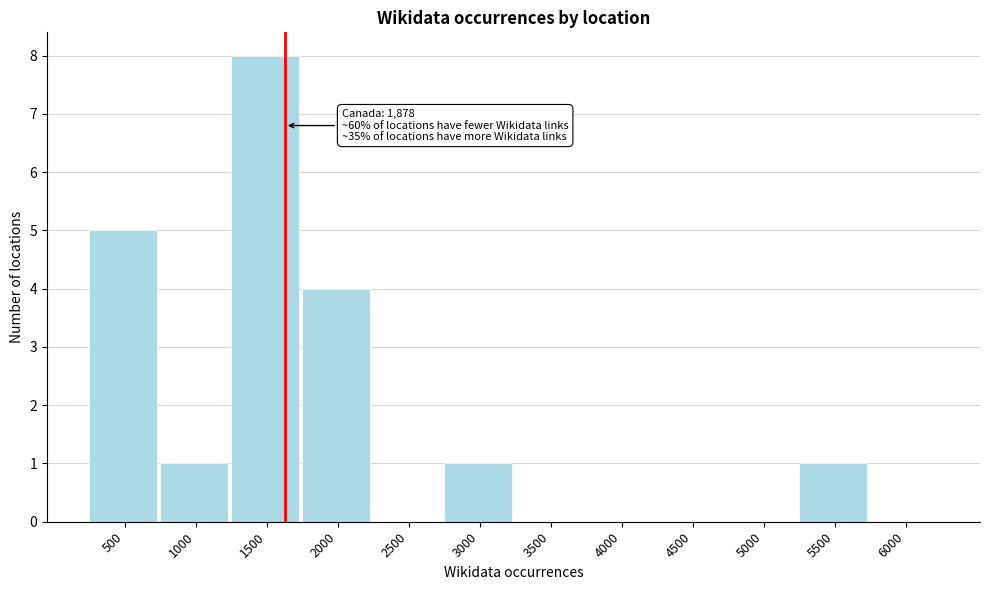

Reading left to right, extract all data points from this chart.

500=5	1000=1	1500=8	2000=4	2500=0	3000=1	3500=0	4000=0	4500=0	5000=0	5500=1	6000=0